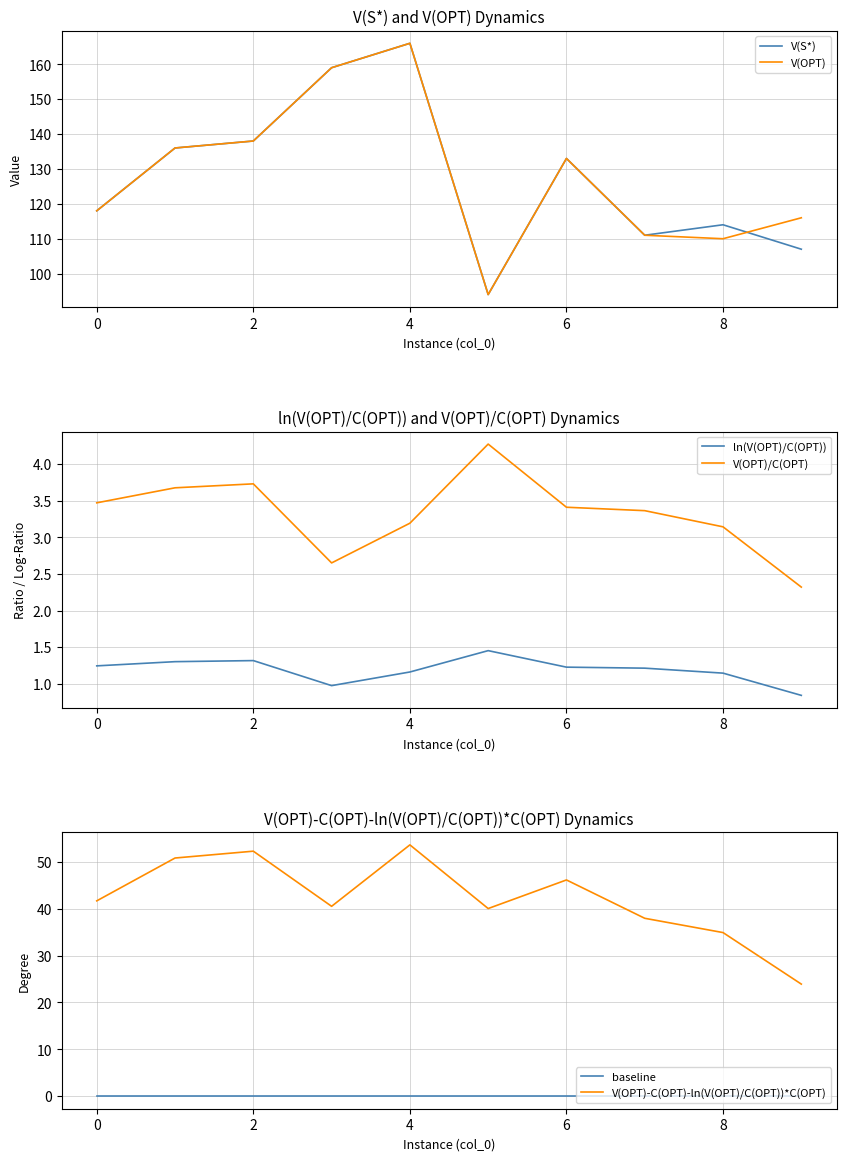

What is the maximum value for V(OPT)?

166